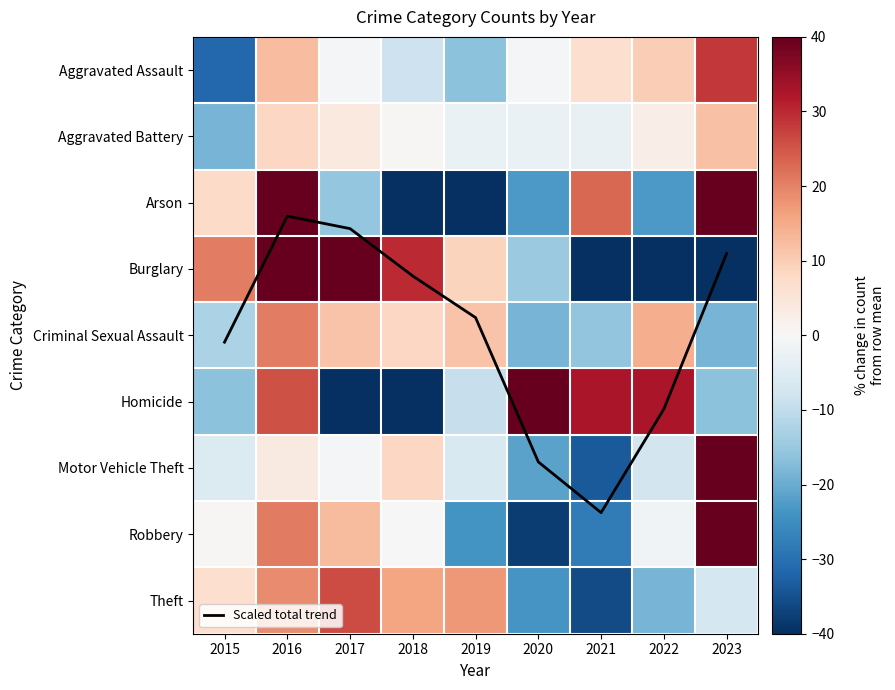

At which label does Burglary first exceed 9?

2015